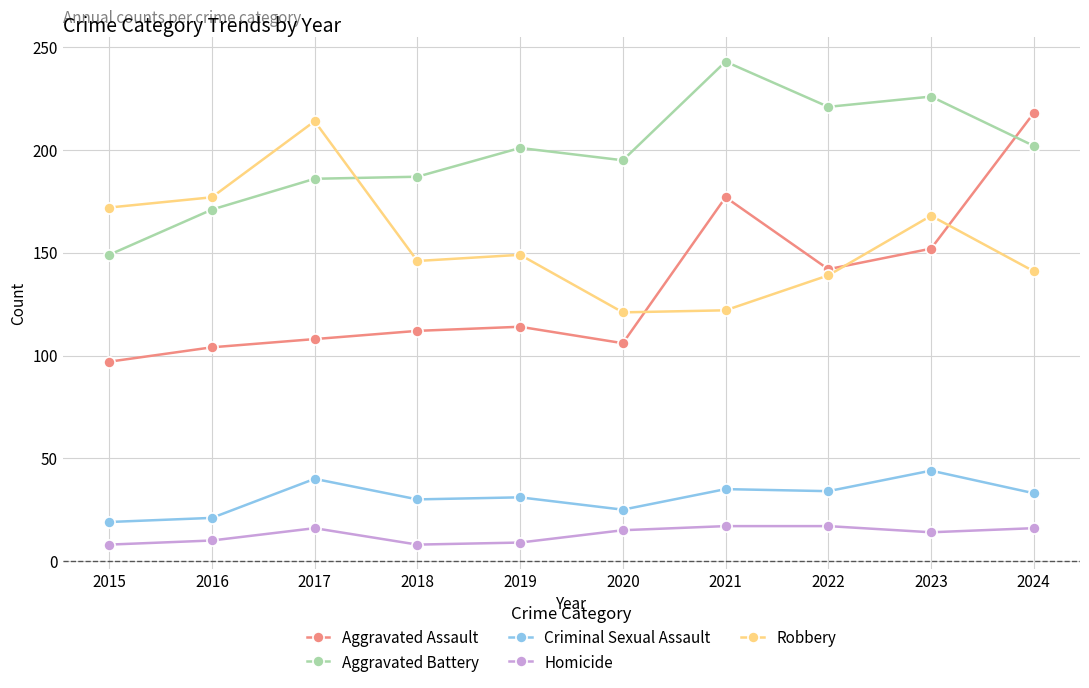

How many times do Aggravated Battery and Aggravated Assault cross each other?

1